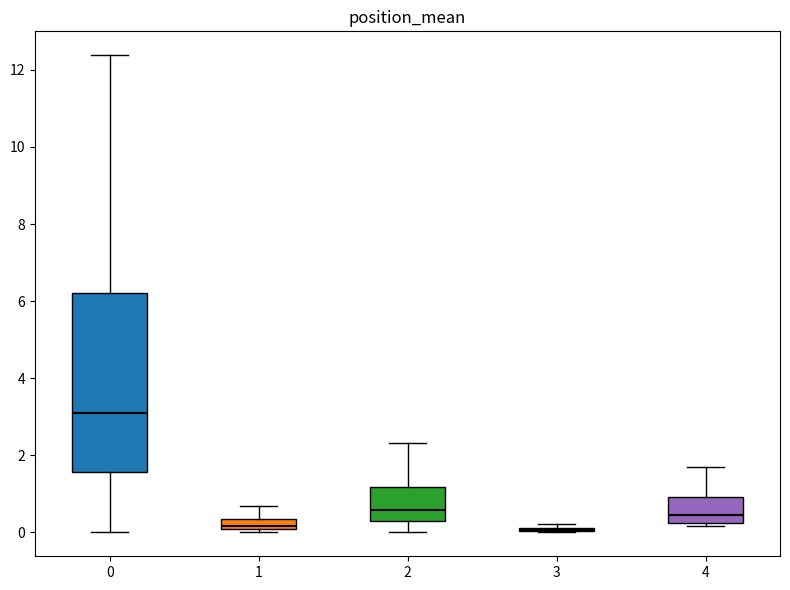

Comparing the boxes themselves (not the whiskers), which one is the tallest?

0